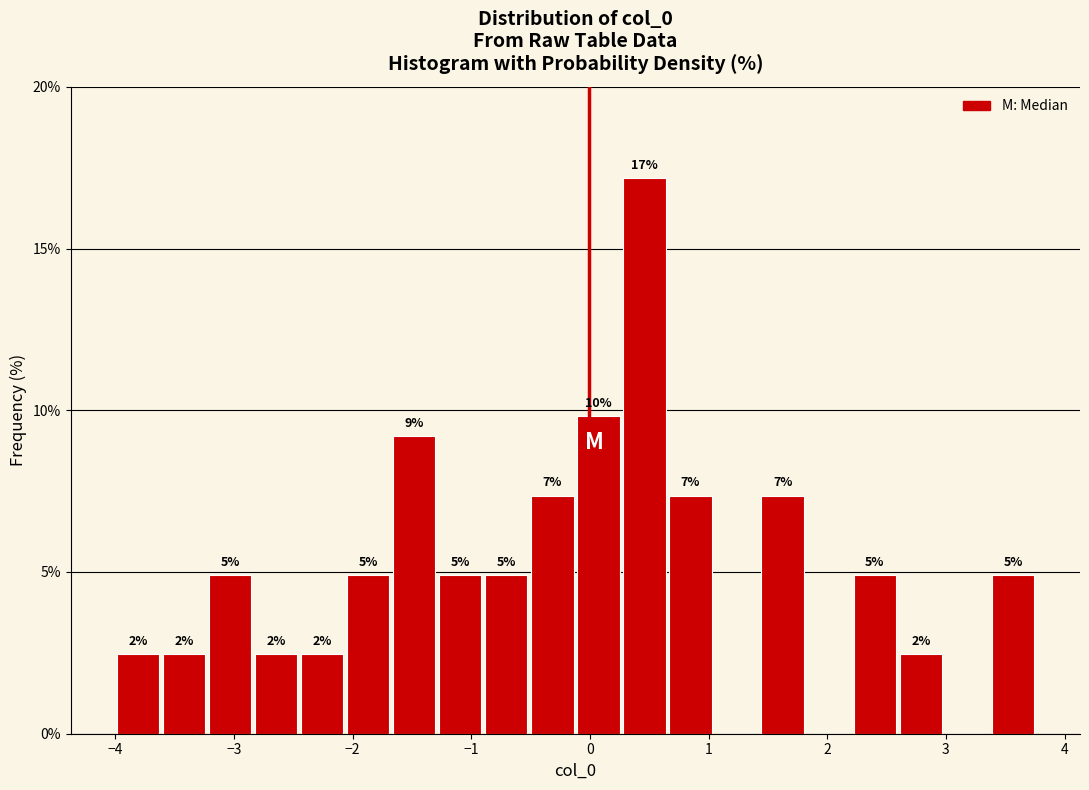

Around what value on the x-axis is the tallest bar? Give the approximate position of its centre, as read against the axis.

0.5